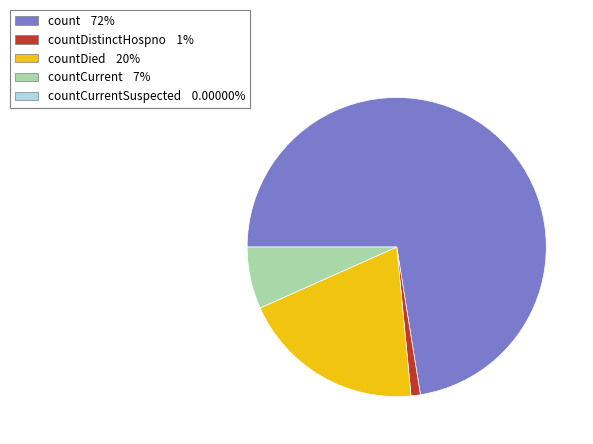

Is there any slice that represents more than half of the pie?

Yes